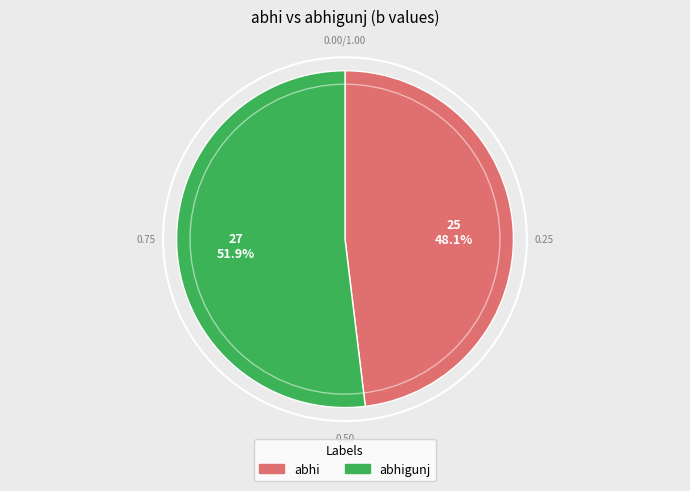

True or false: abhigunj accounts for 61% of the total.

False